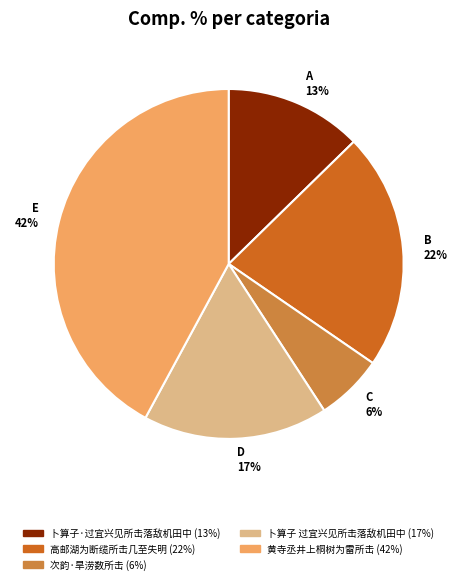

The 卜算子 过宜兴见所击落敌机田中 slice represents 17% of the pie. True or false?

True